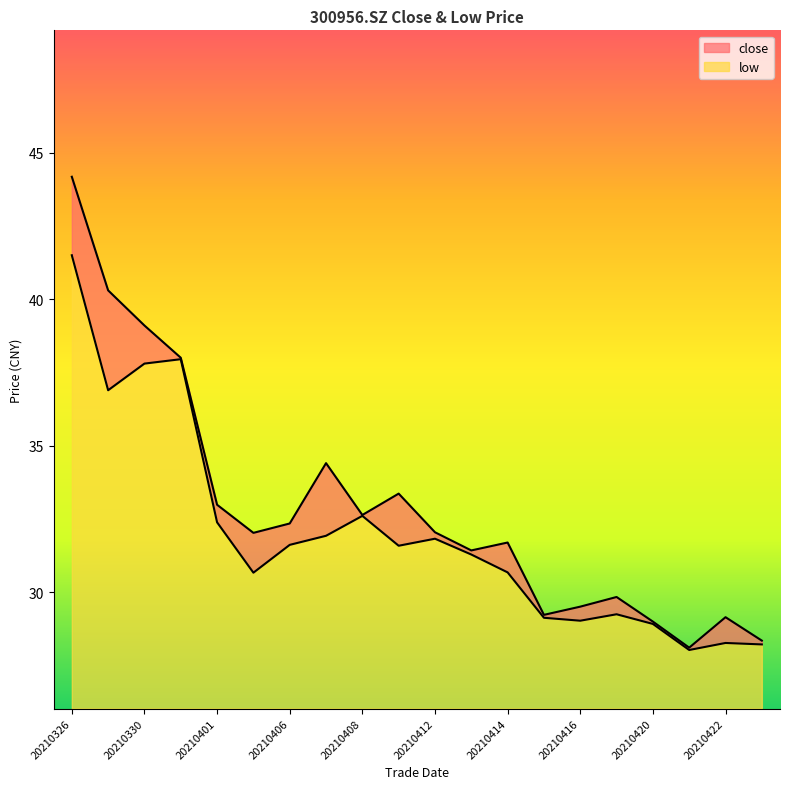

Which series has the largest total across all categories?

close